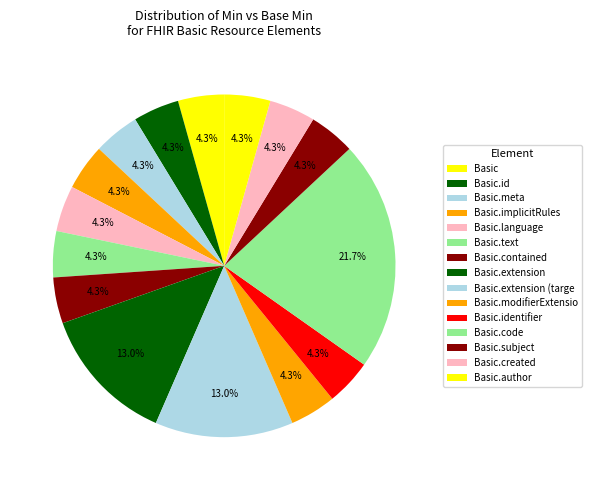

To the nearest percent, what is the average slice percentage?

7%